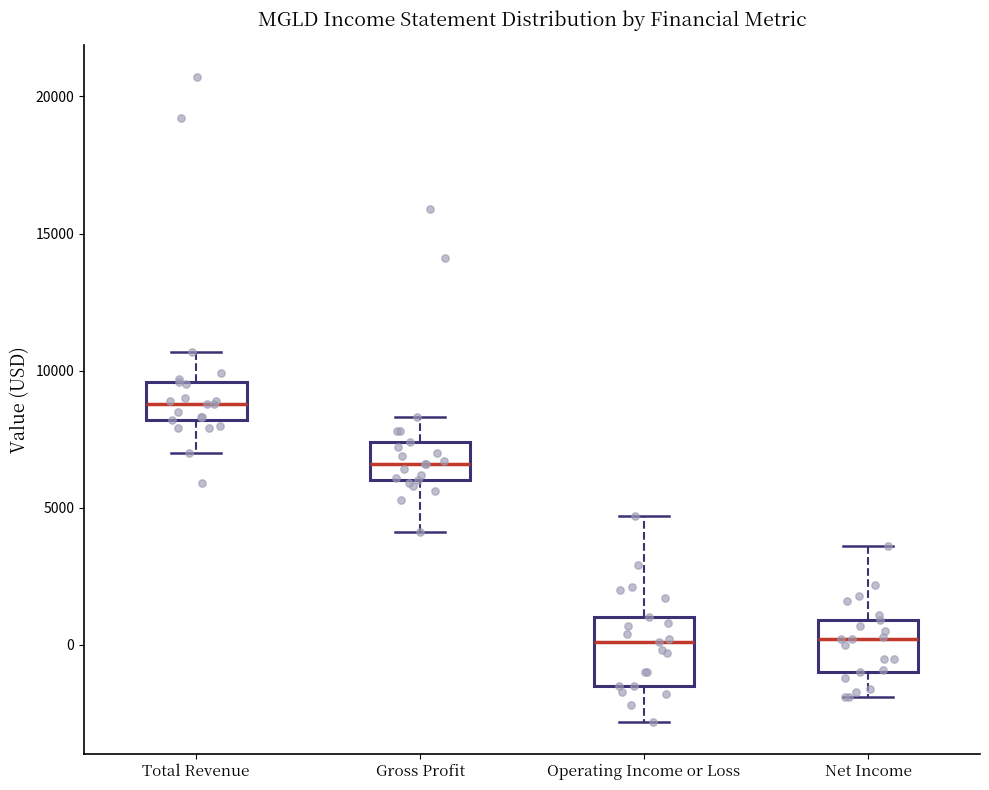

Which box has the highest median line?

Total Revenue